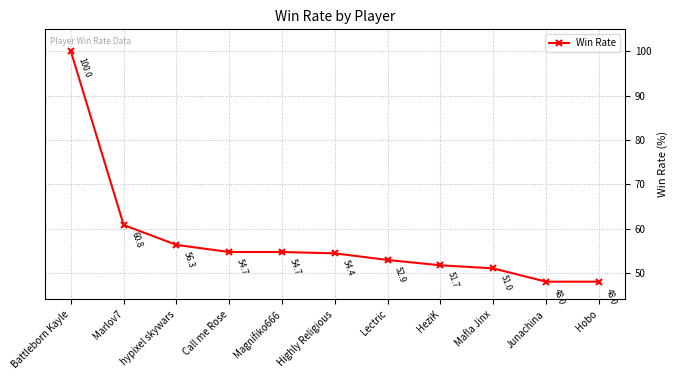

The value at Hobo is 62.5. True or false?

False